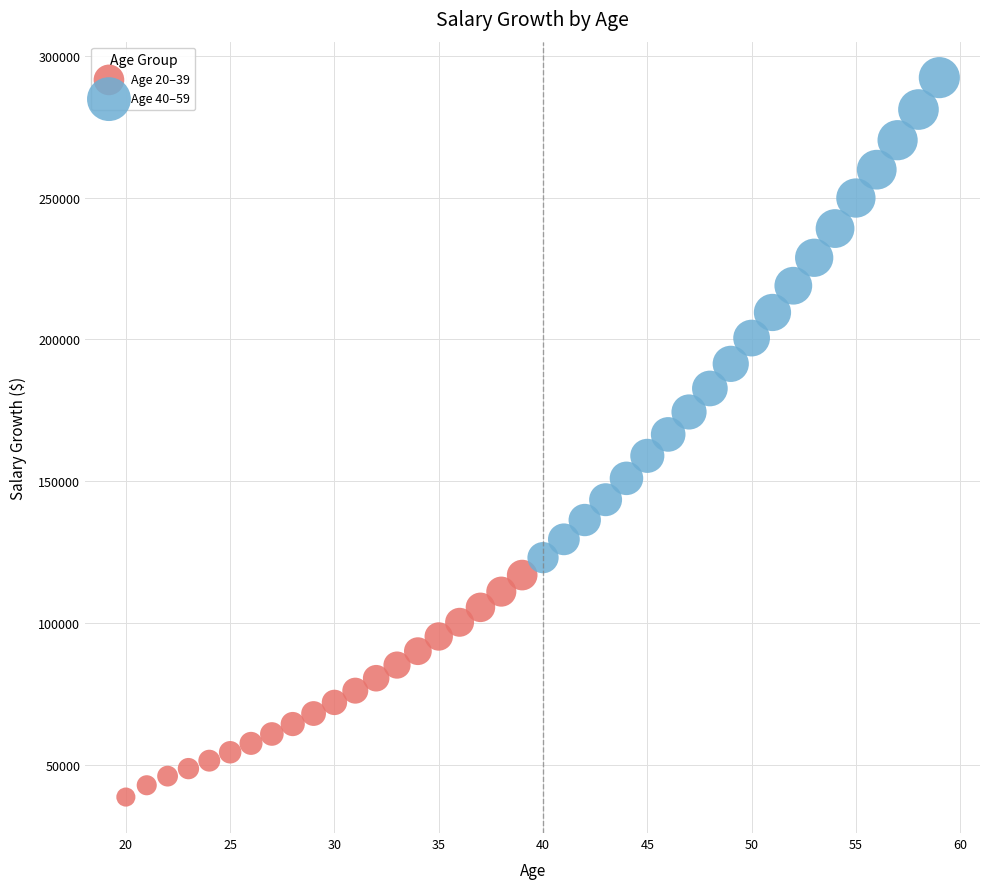

Which series reaches the maximum Y coordinate?

Age 40–59